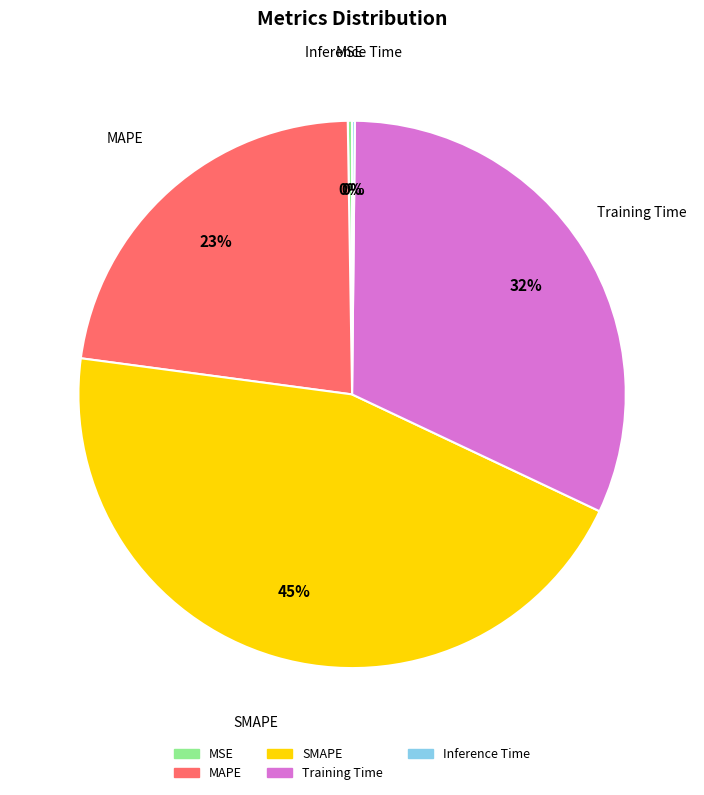

Is there any slice that represents more than half of the pie?

No